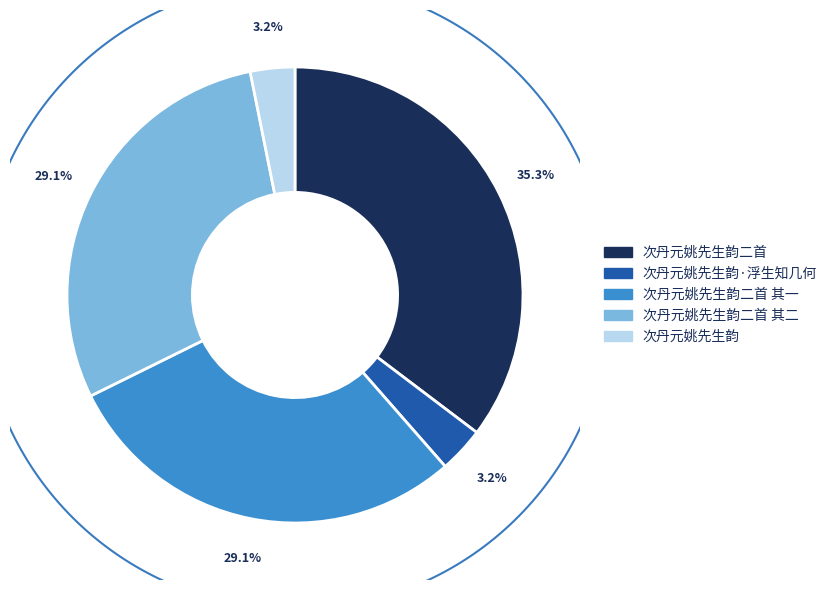

What percentage is NOT represented by 次丹元姚先生韵?

96.8%